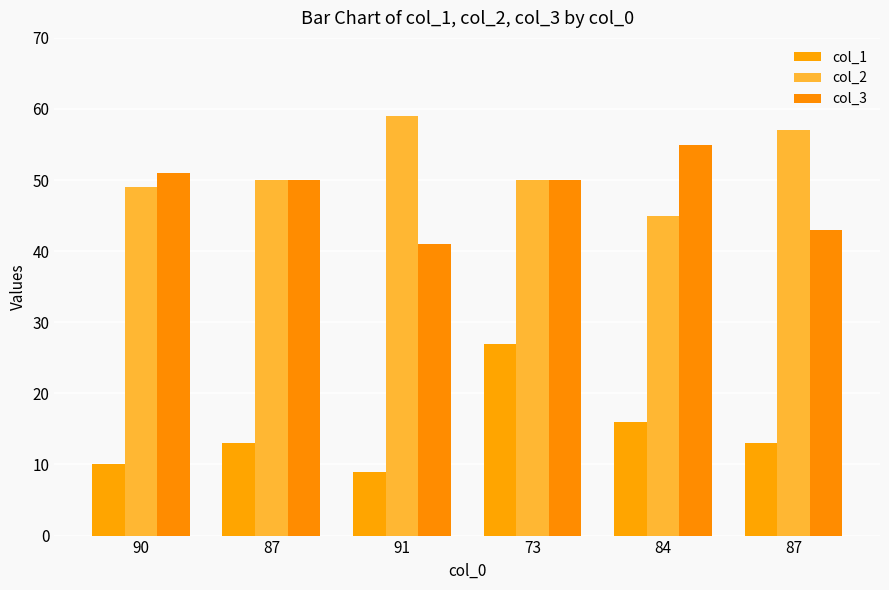

At which category is the sum across all series the highest?

73